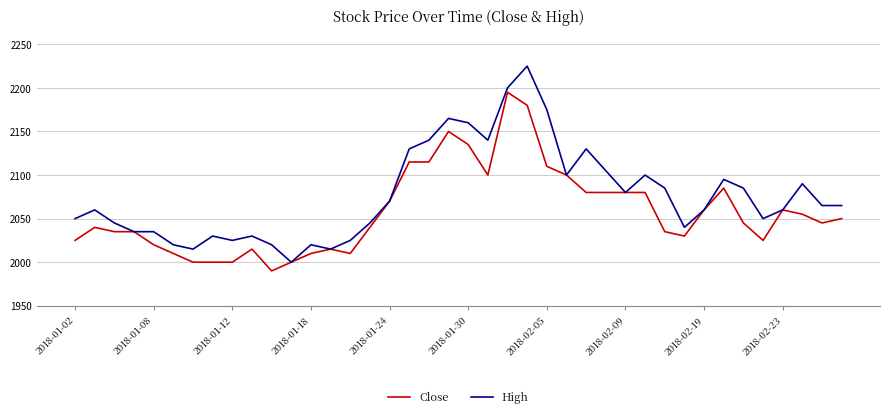

How many lines are shown in the chart?

2